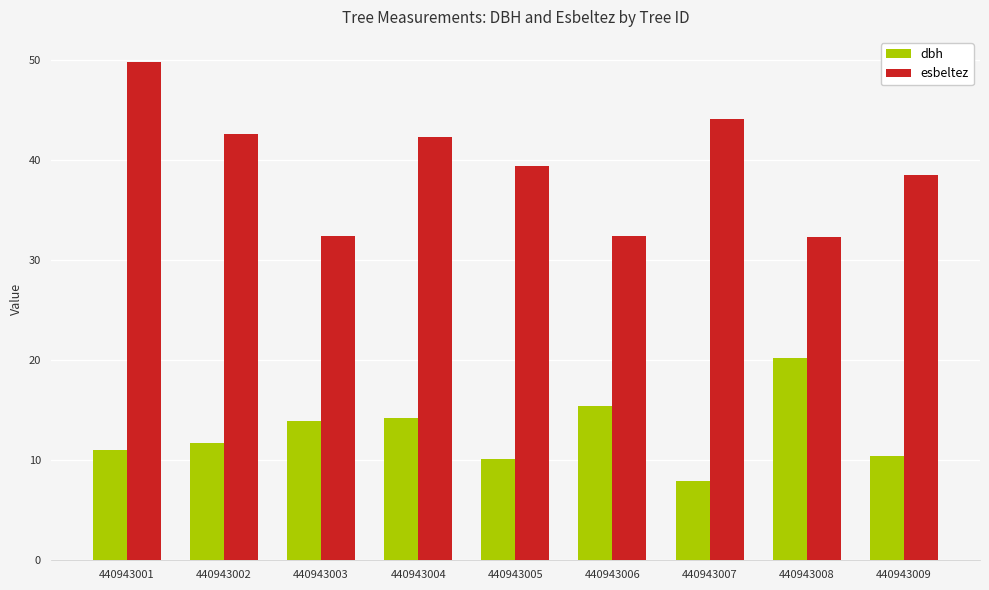

What is the value of the esbeltez bar at the 9th from the left?

38.5